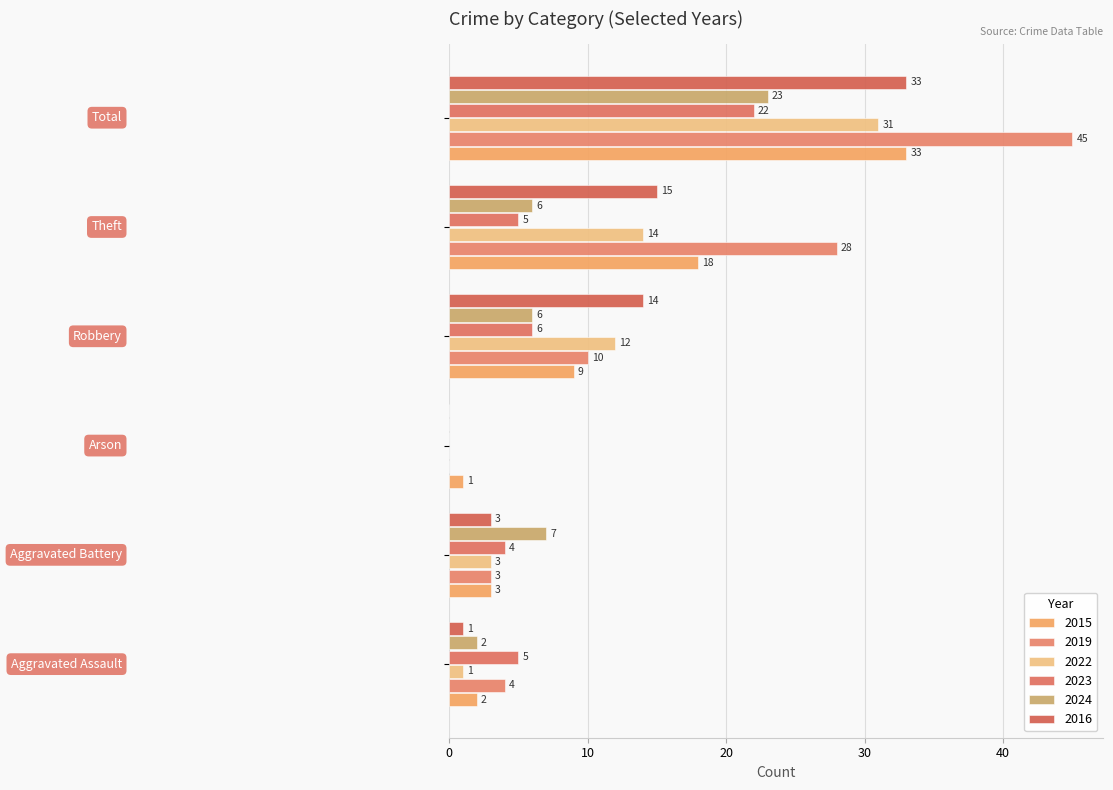

How many data points does each series have?

6